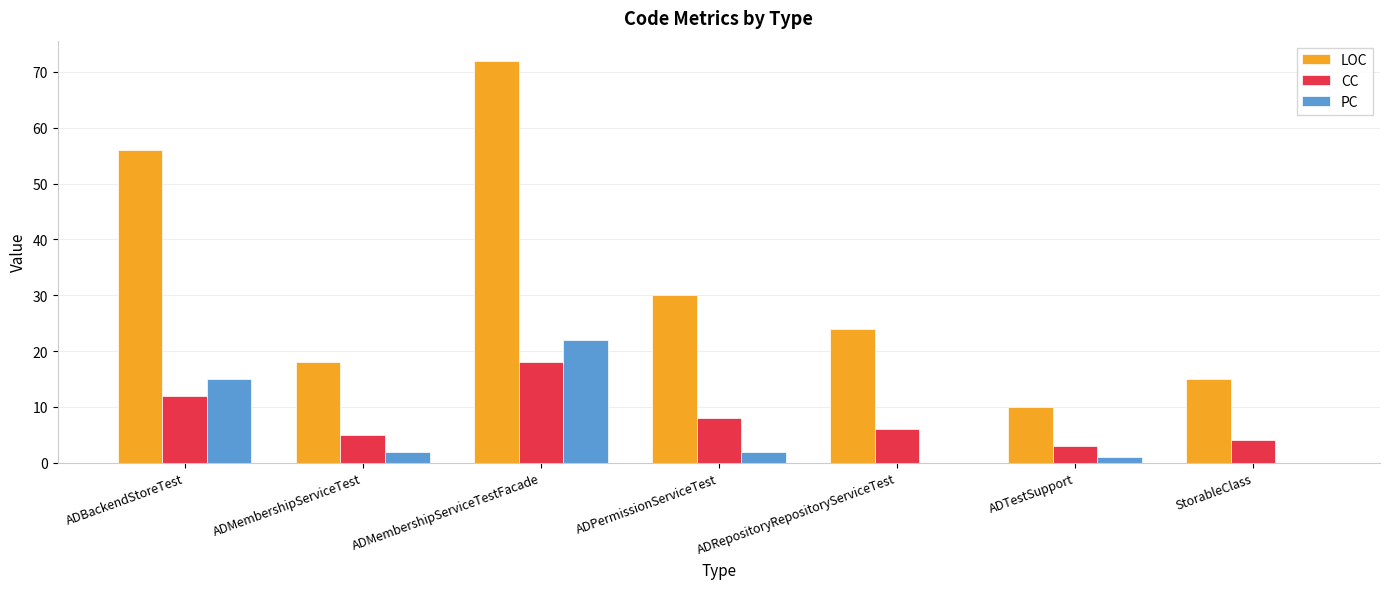

What is the approximate value of LOC at ADBackendStoreTest, to the nearest 5?

55